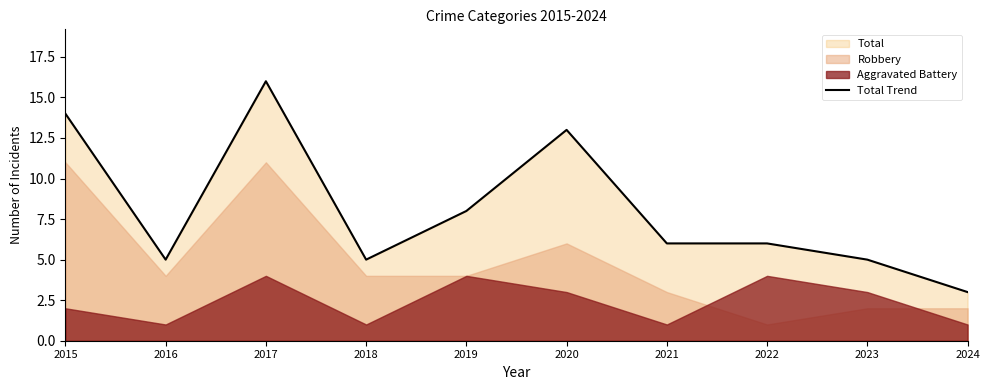

How many lines are shown in the chart?

1